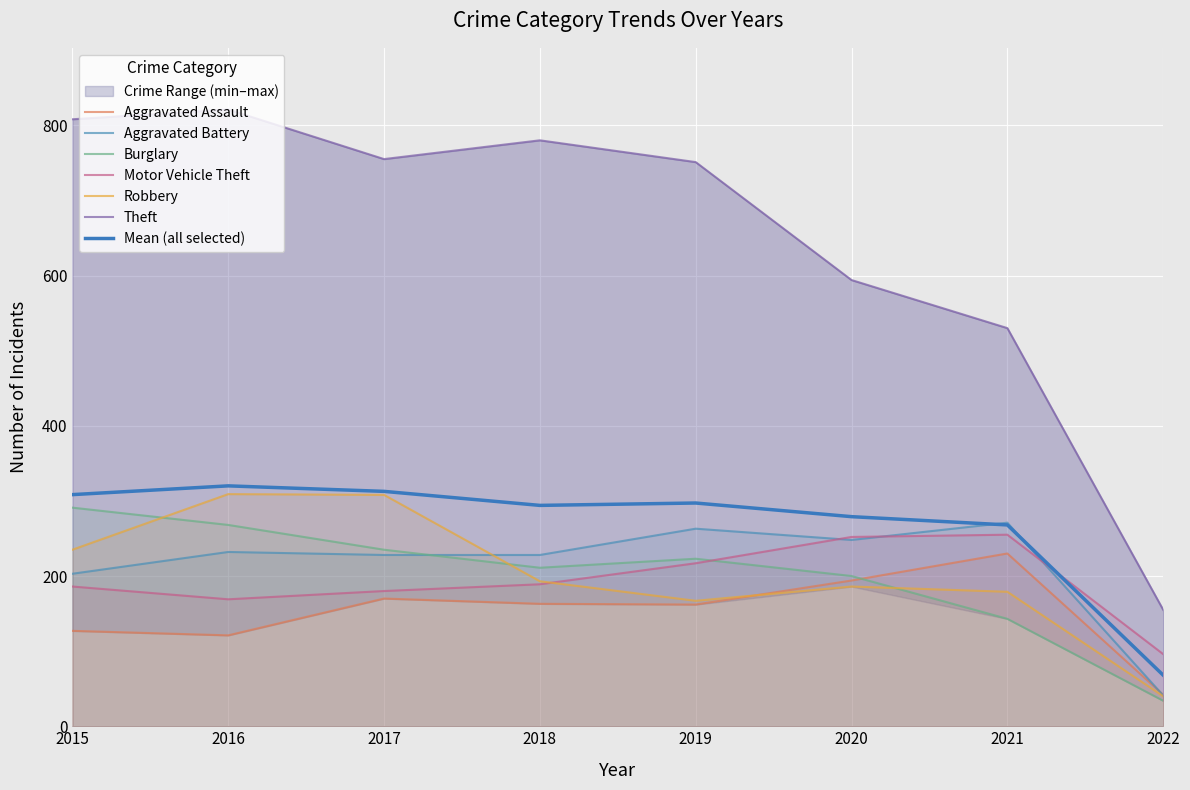

The value of Motor Vehicle Theft at 2017 is 180. True or false?

True